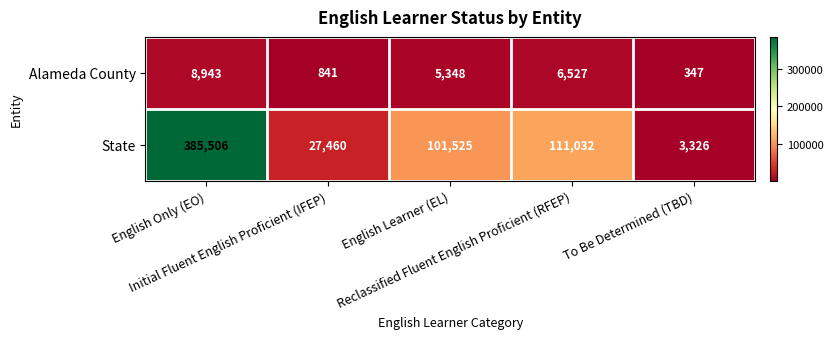

List the series in order of their overall mean, highest first.

State, Alameda County